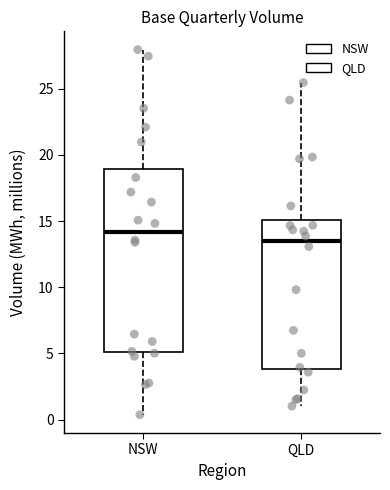

Which box is the tallest, from its lower edge to its upper edge?

NSW